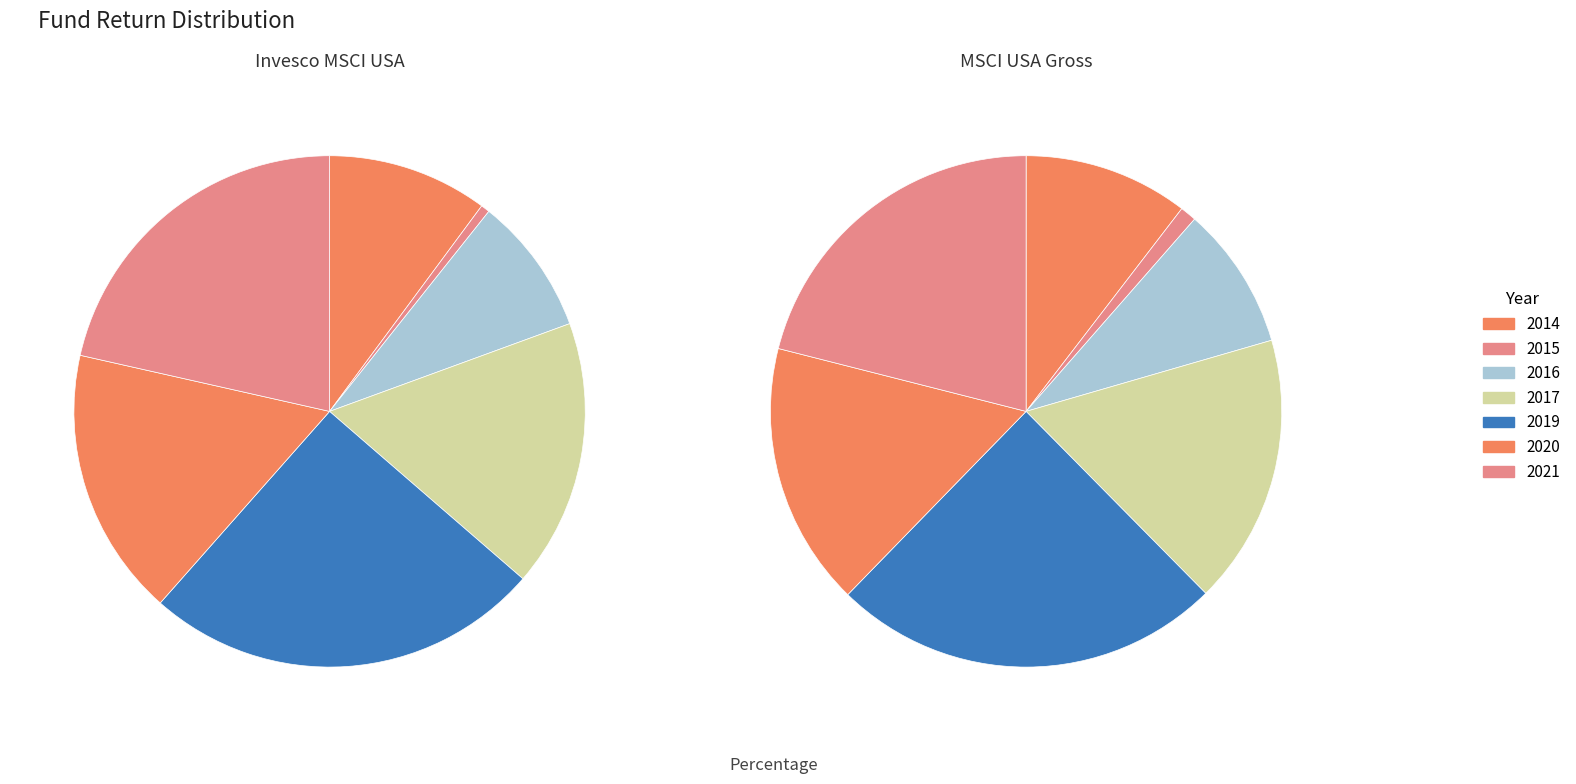

To the nearest percent, what is the difference between the largest and smallest slice percentages?

24%